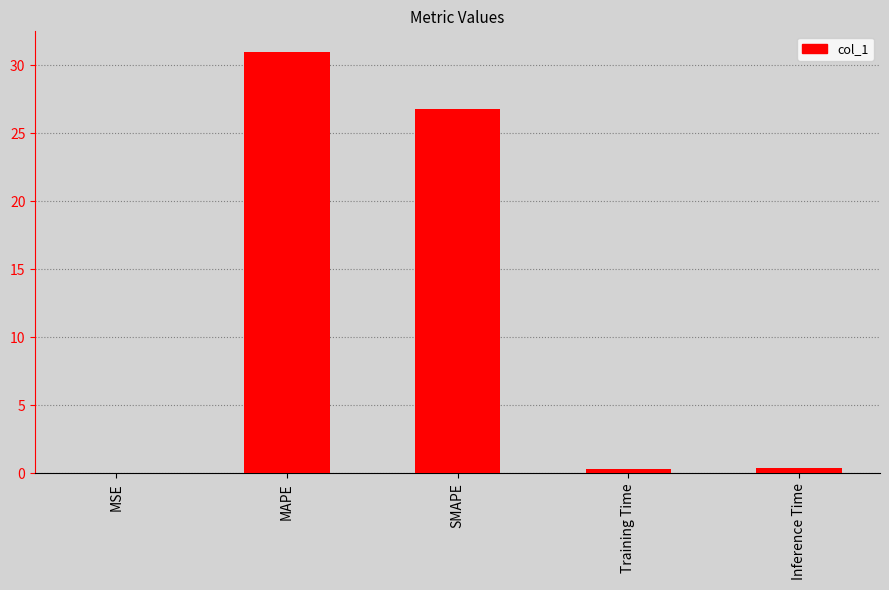

What is the maximum value shown in the chart?

31.0